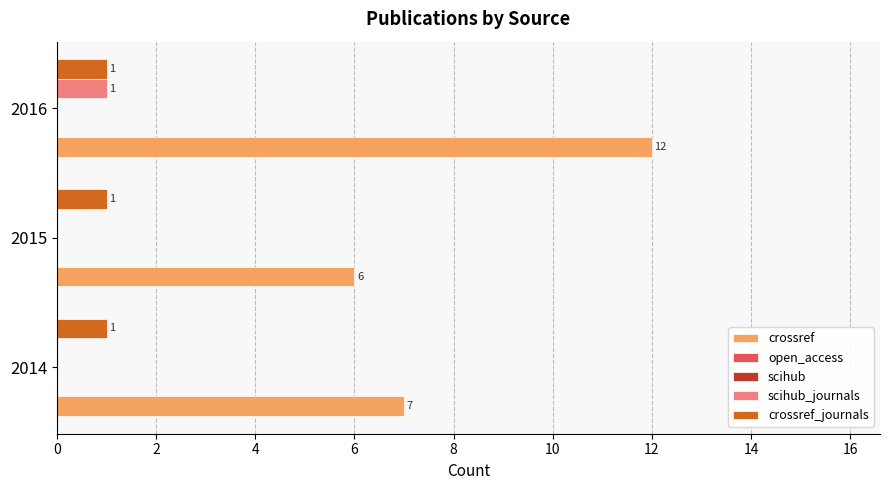

Is the value of crossref_journals at 4 greater than the value of scihub_journals at 4?

No